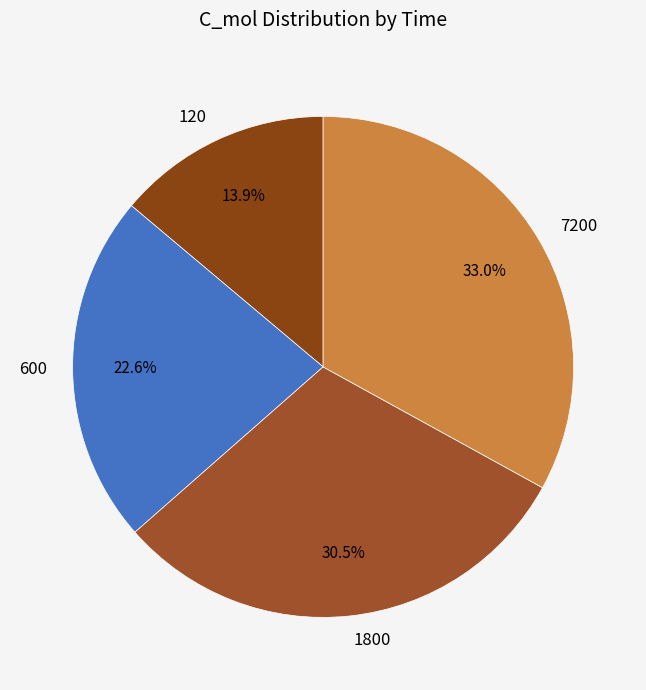

What is the ratio of the value at 600 to the value at 7200?

0.7